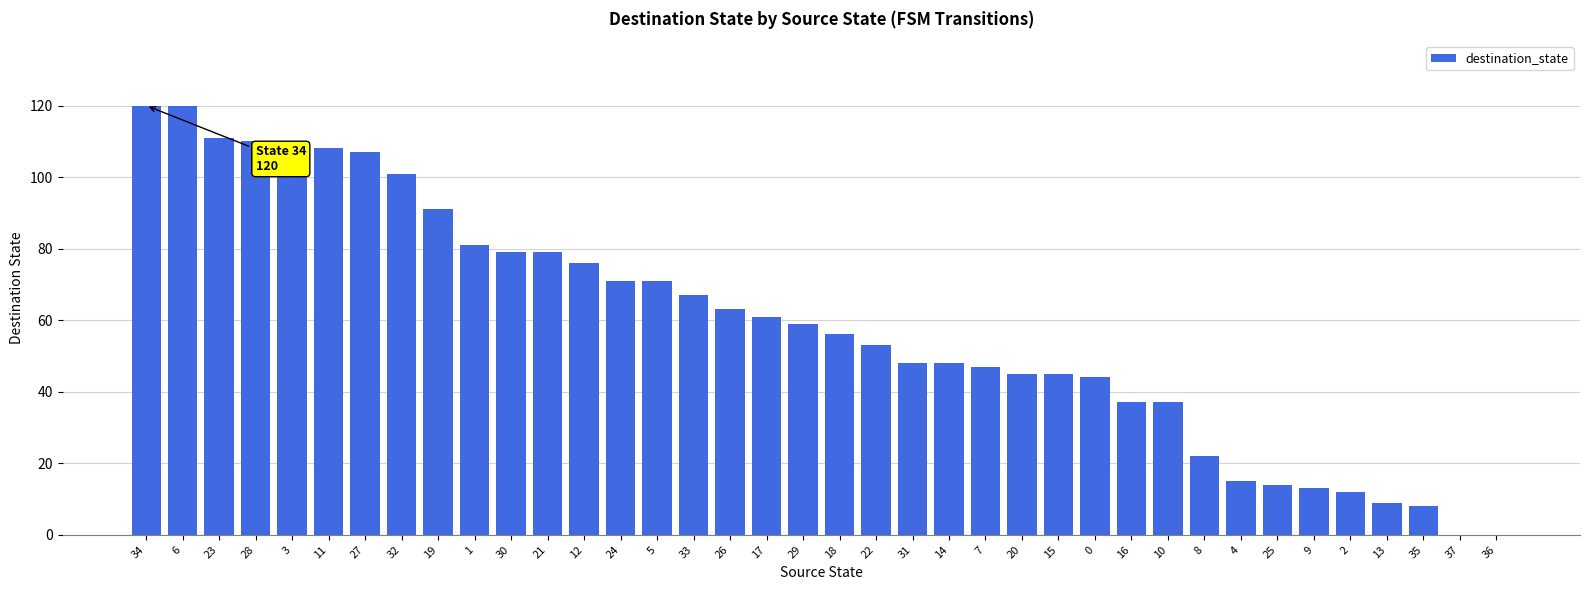

Is it true that the value at 4 is 15?

True